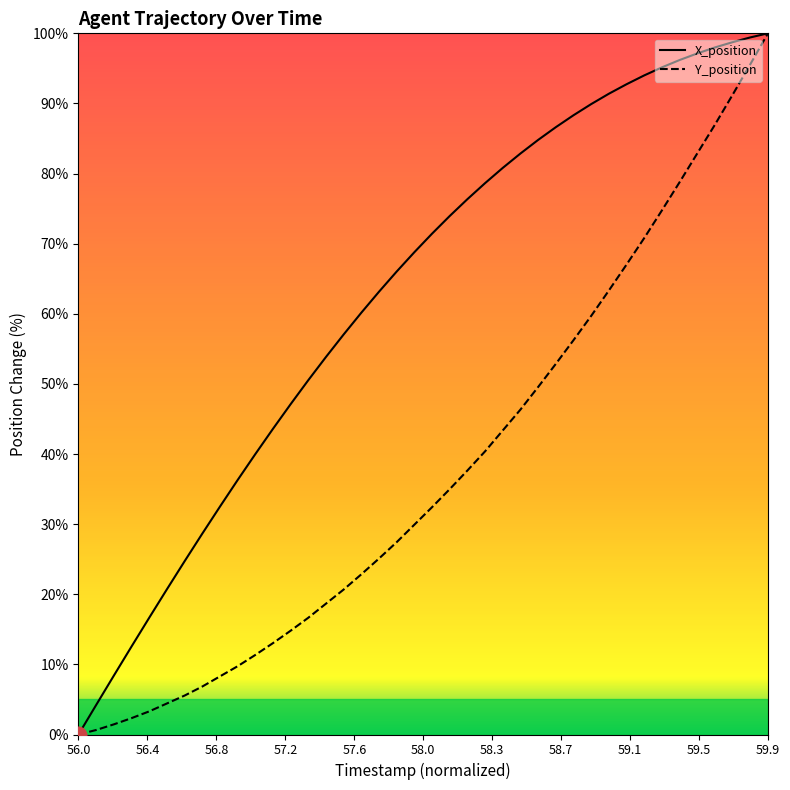

Does the chart have visible grid lines?

No